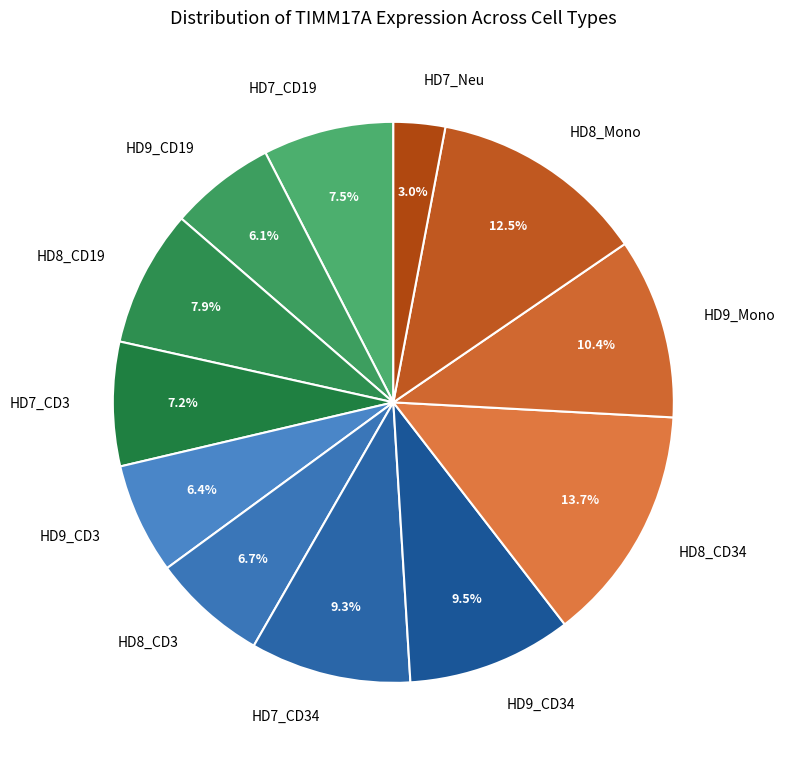

What percentage is the HD8_CD34 slice, to the nearest percent?

14%